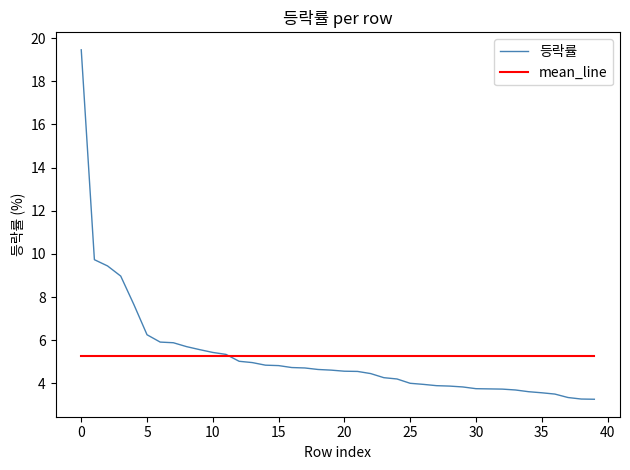

True or false: 등락률 and mean_line cross at least once.

True